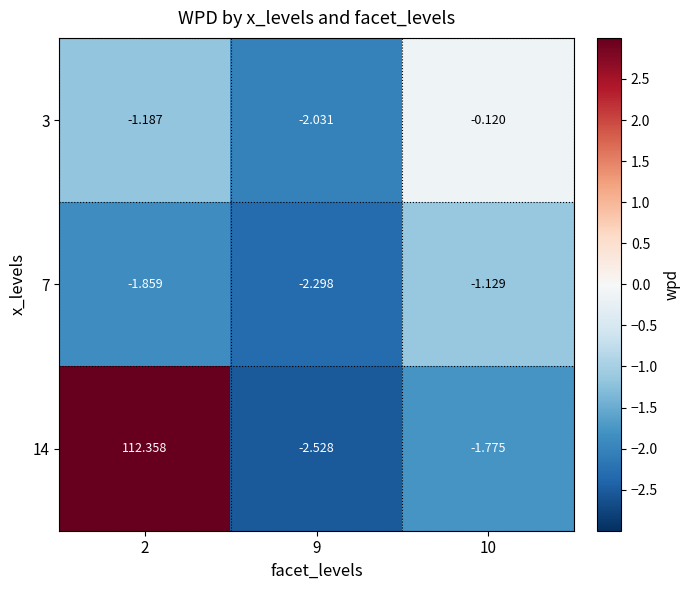

The value of 3 at 9 is -2.0. True or false?

True